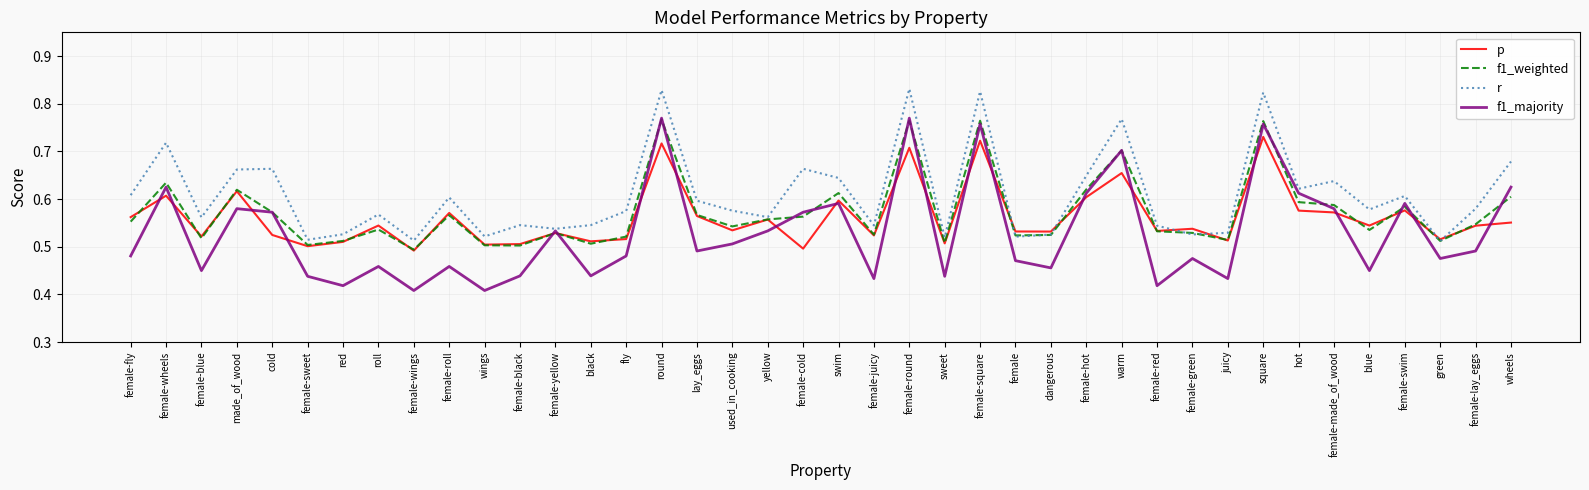

What is the sum of the r values at dangerous and fly?

1.1